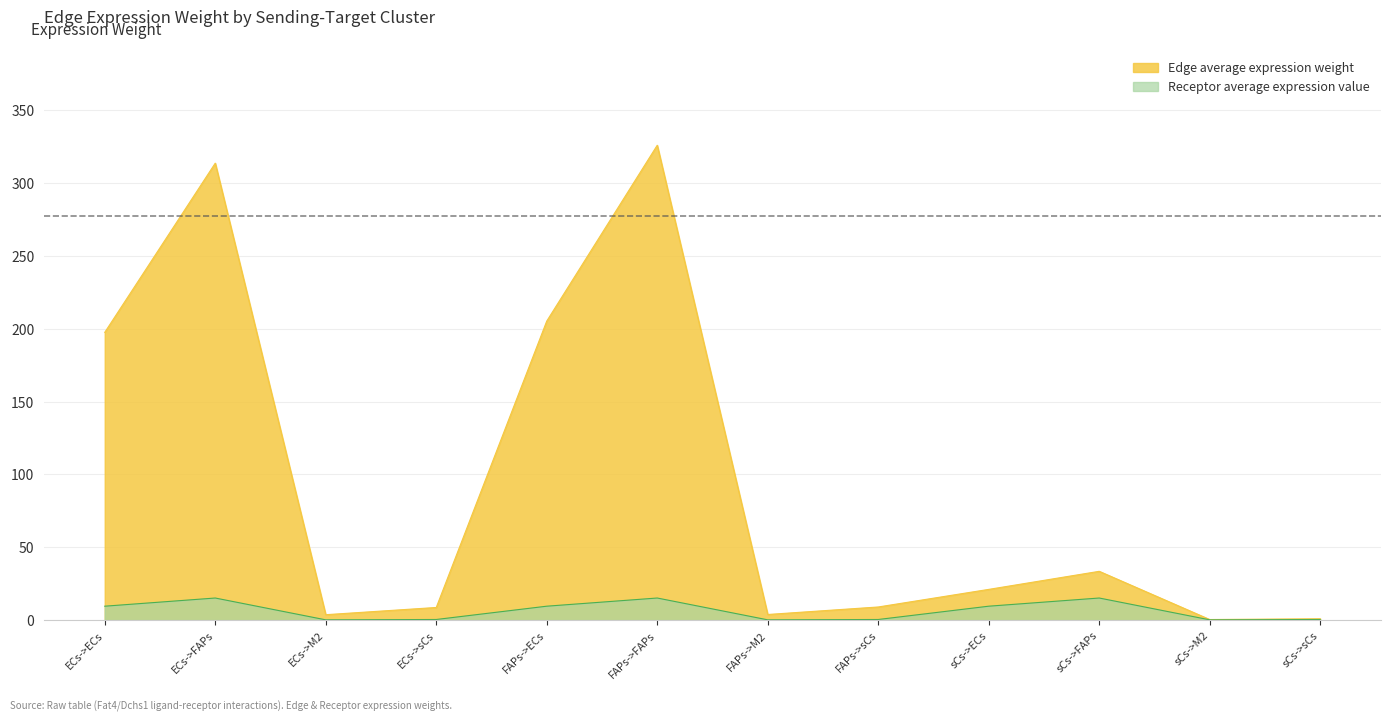

What is the difference between the highest and lowest values at ECs->sCs?

8.3